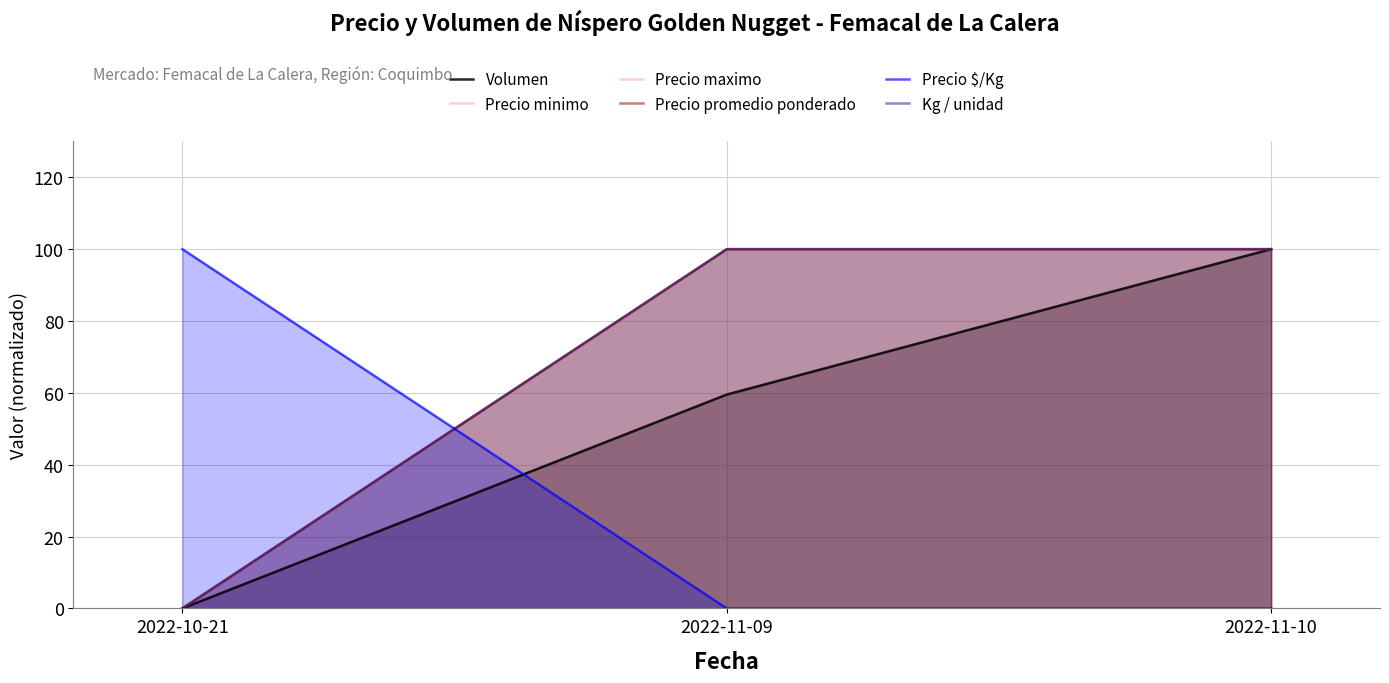

How many lines are shown in the chart?

6